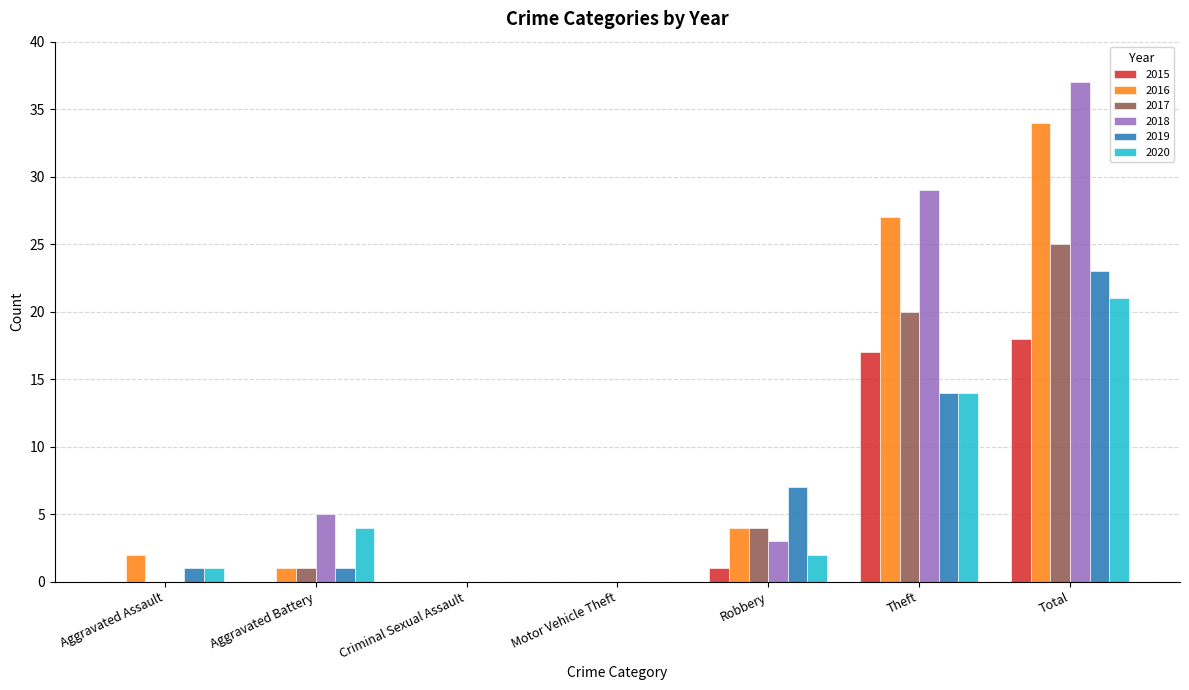

The value of 2019 at Total is 23. True or false?

True